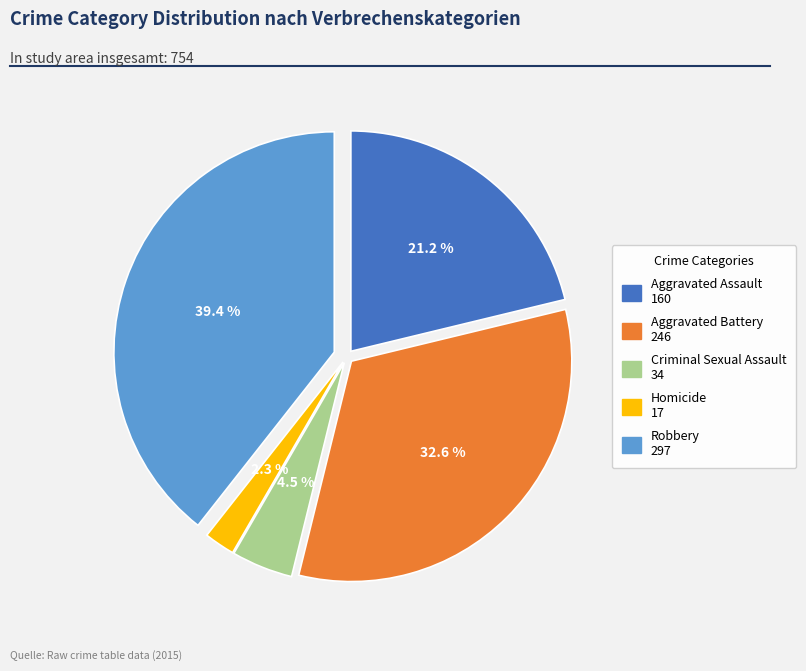

What percentage is the Homicide slice, to the nearest percent?

2%